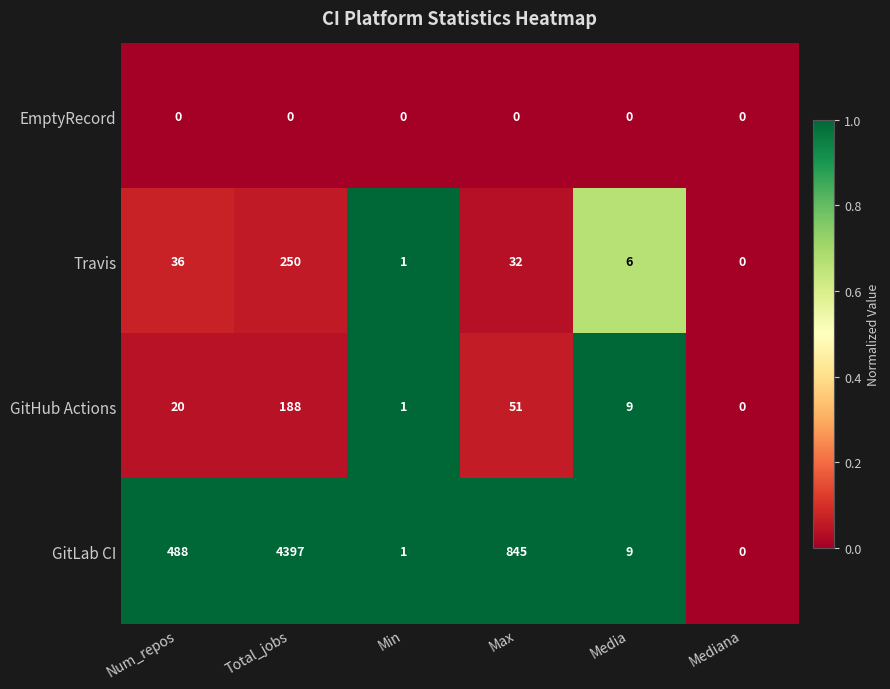

Which series has the widest spread of values?

GitLab CI